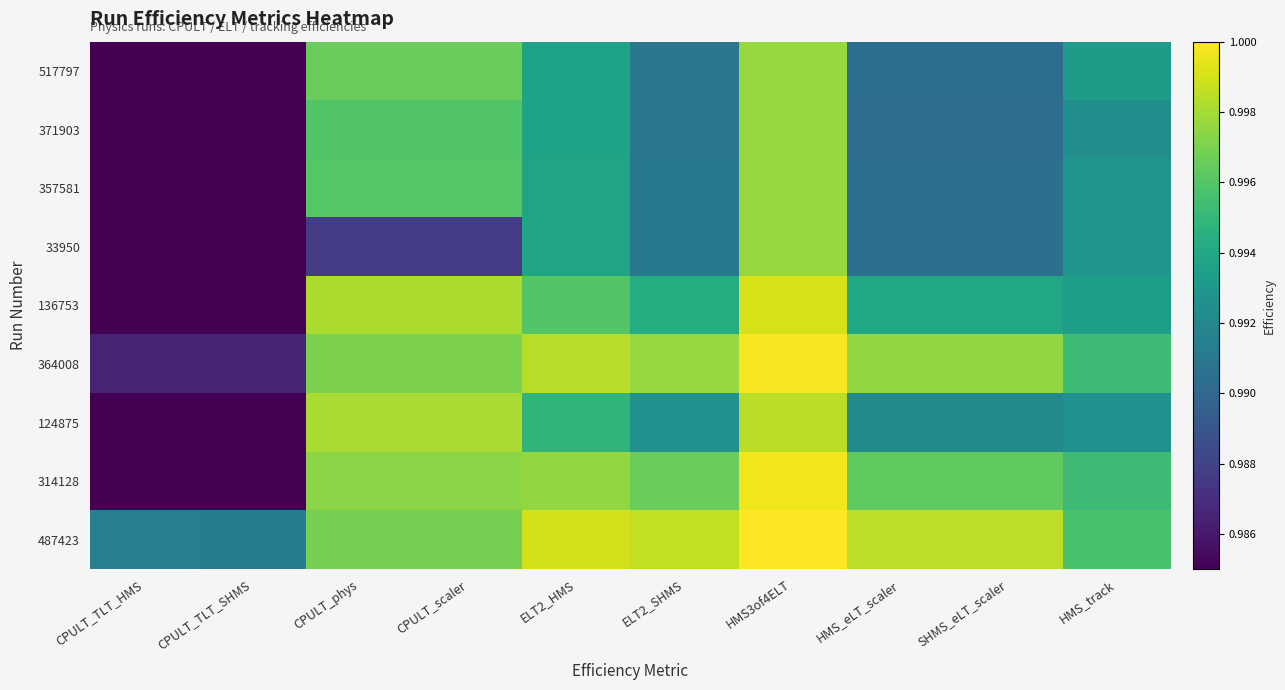

At which category is the sum across all series the highest?

HMS3of4ELT